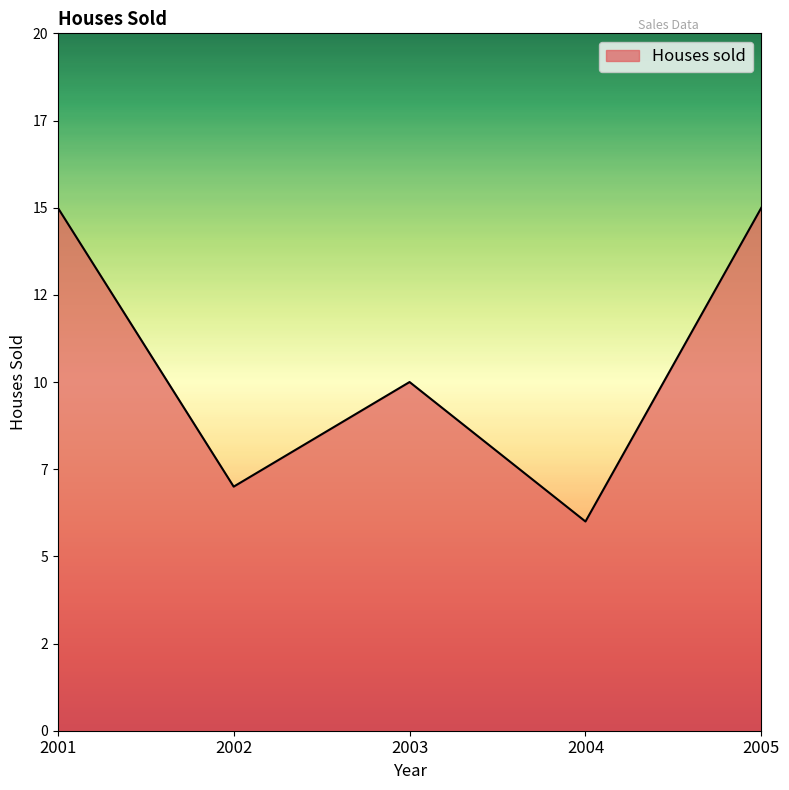

Is this an area chart (filled region under the line)?

Yes